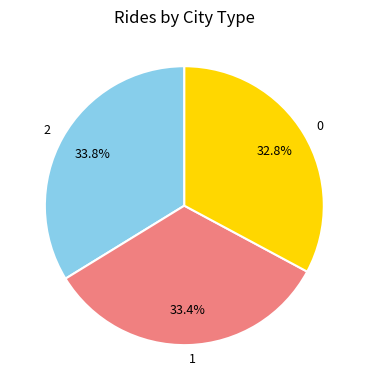

True or false: 1 accounts for 23% of the total.

False